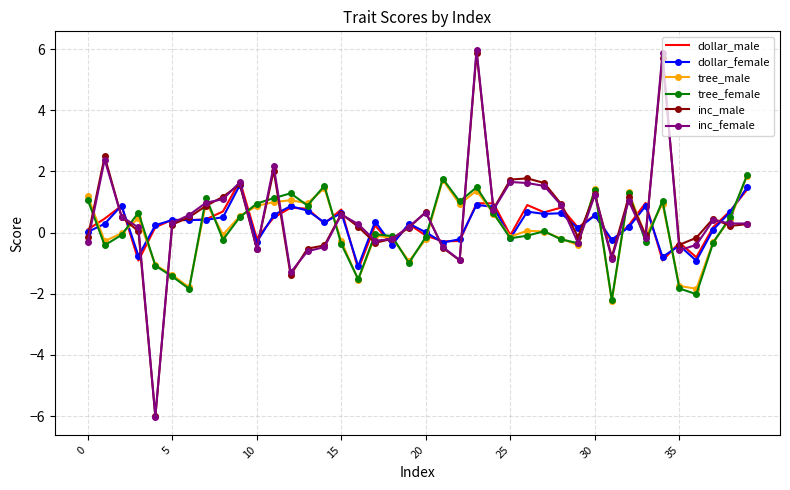

In dollar_female, how many points are higher than both neighbors (excluding endpoints)?

12